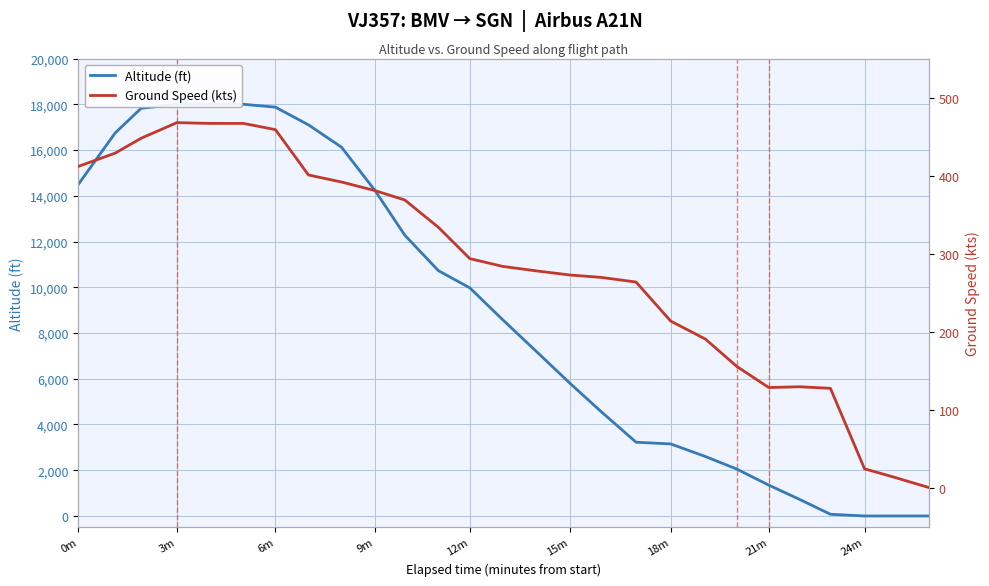

What is the total value across all series at 18m?

3364